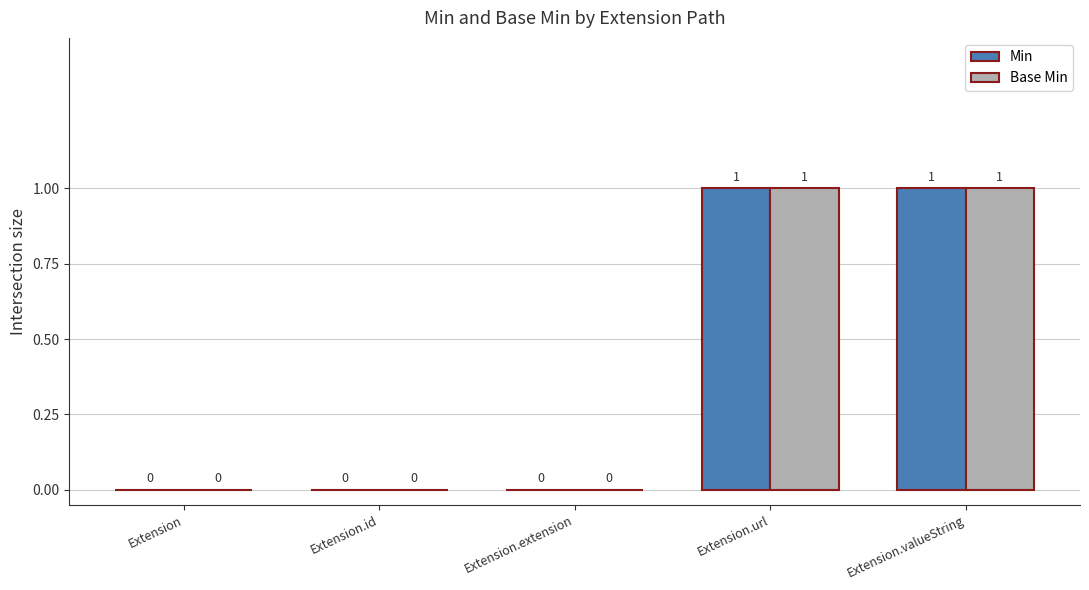

Is the value of Base Min at Extension.extension greater than the value of Min at Extension.valueString?

No